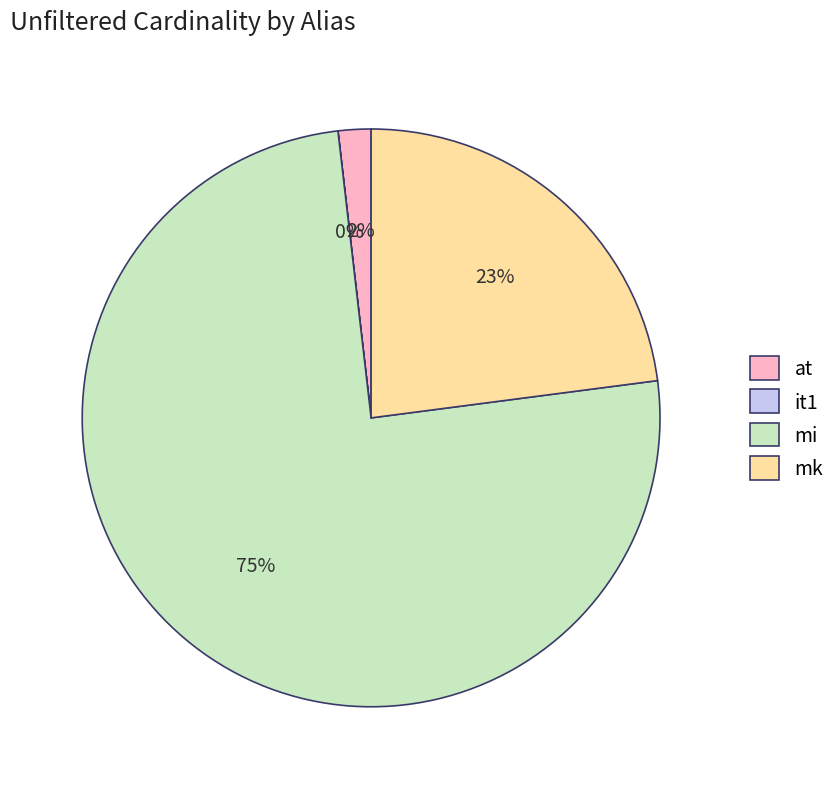

Between at and mk, which is larger?

mk